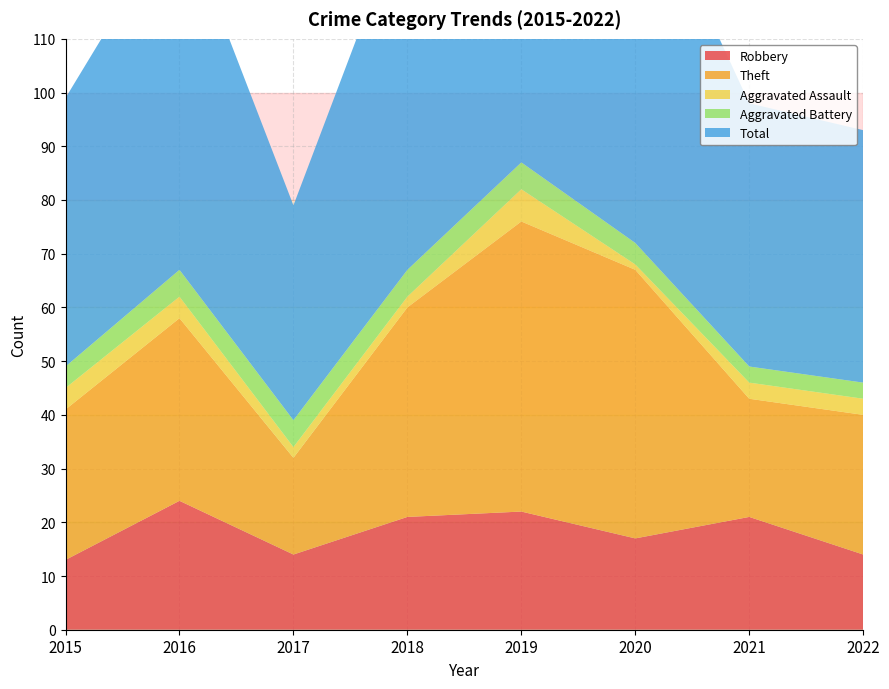

Reading right to left, what are all the values shown in this chart?

Robbery: 14	21	17	22	21	14	24	13
Theft: 26	22	50	54	39	18	34	28
Aggravated Assault: 3	3	1	6	2	2	4	4
Aggravated Battery: 3	3	4	5	5	5	5	4
Total: 47	49	72	87	68	40	67	50